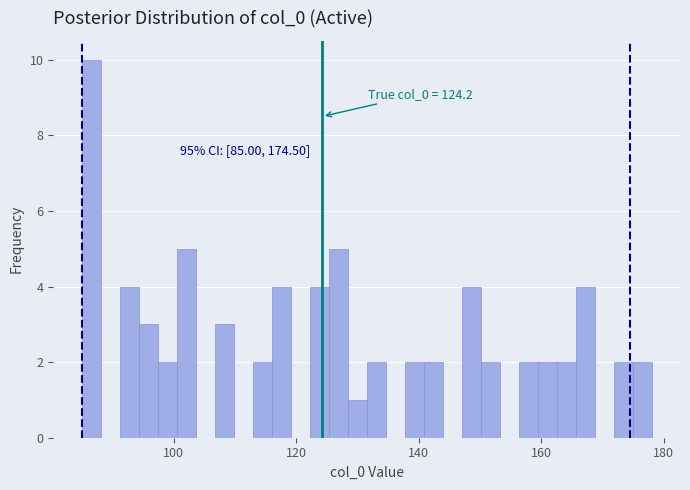

Around what value on the x-axis is the tallest bar? Give the approximate position of its centre, as read against the axis.

86